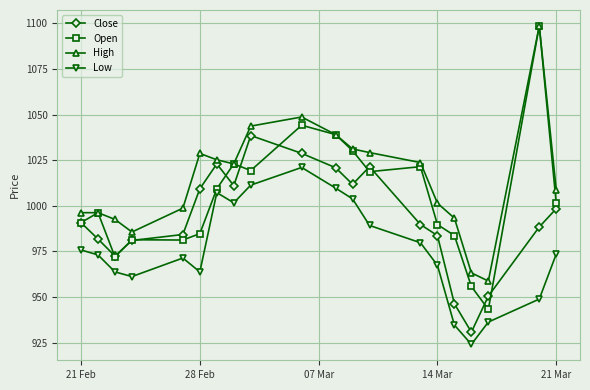

Which series has the largest total across all categories?

High